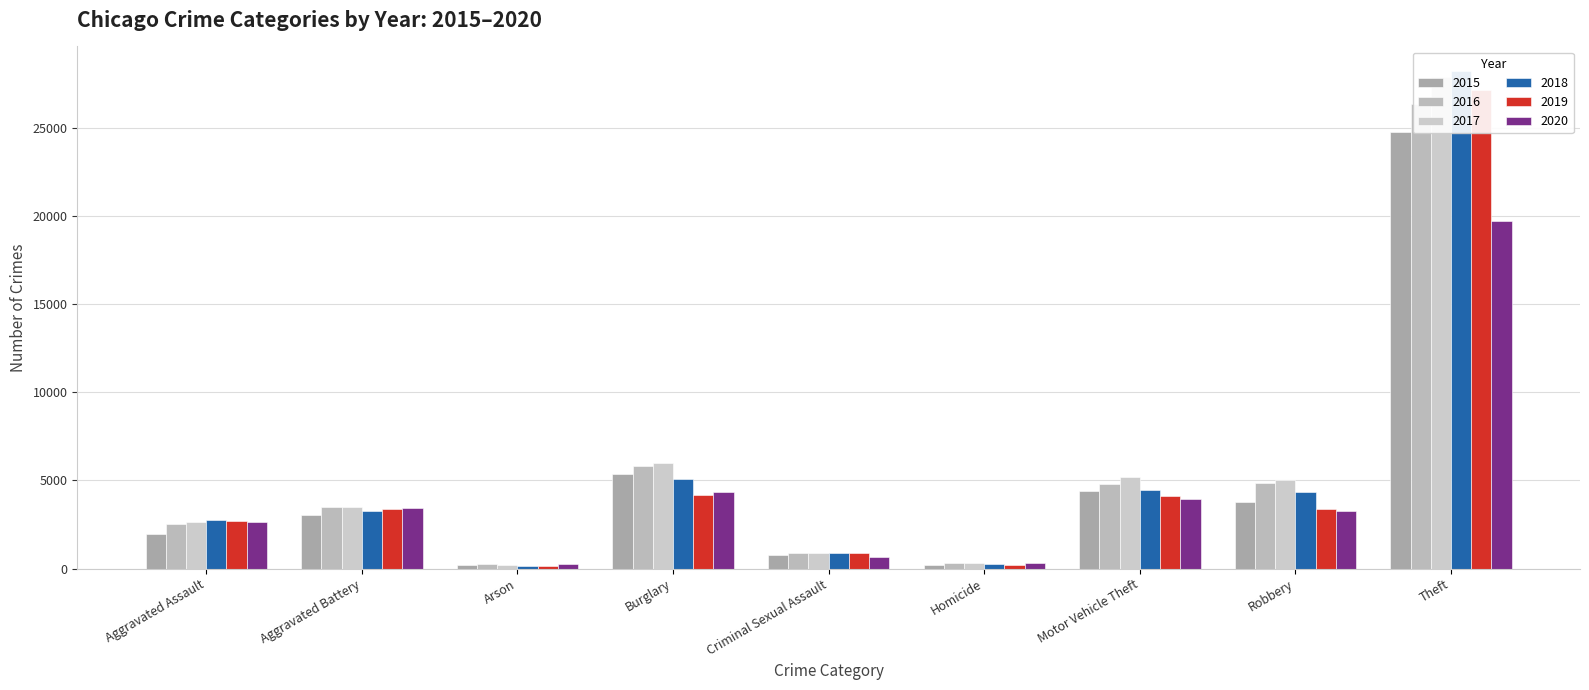

Between Motor Vehicle Theft and Criminal Sexual Assault, which is larger?

Motor Vehicle Theft